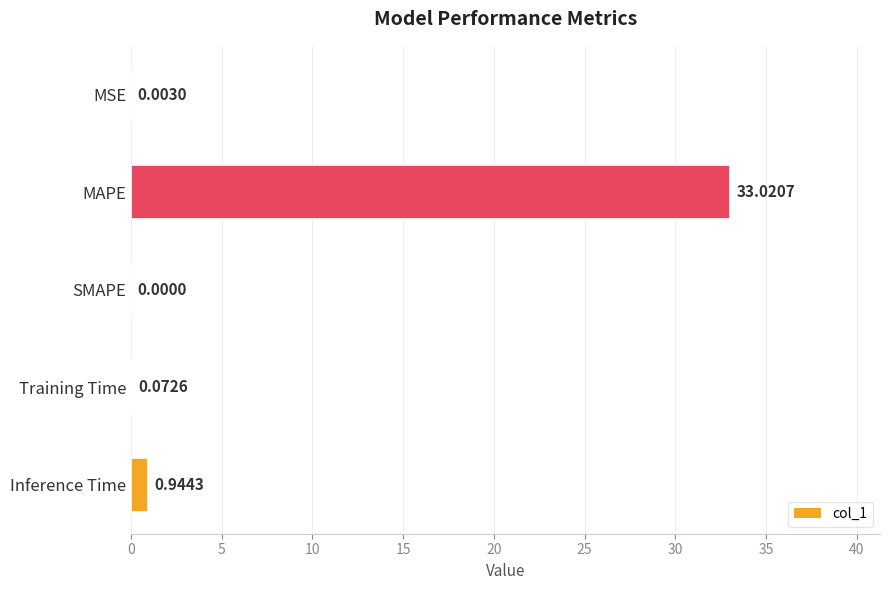

What is the sum of all values?

34.0